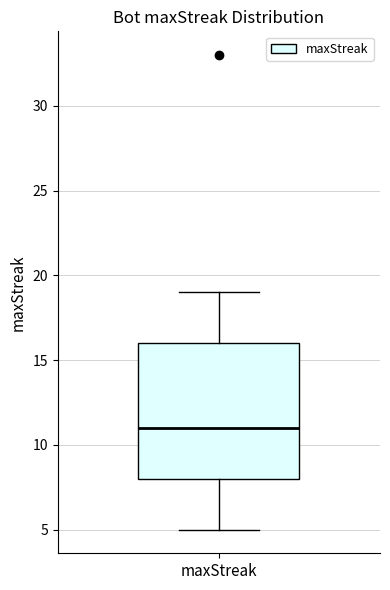

Transcribe this box plot: give where the median line is, the range the box spans, and where the two whiskers end, as read against the y-axis. The values are not printed on the chart, so give them approximately, as read against the axis.

median 11, box 8 to 16, whiskers 5 to 19